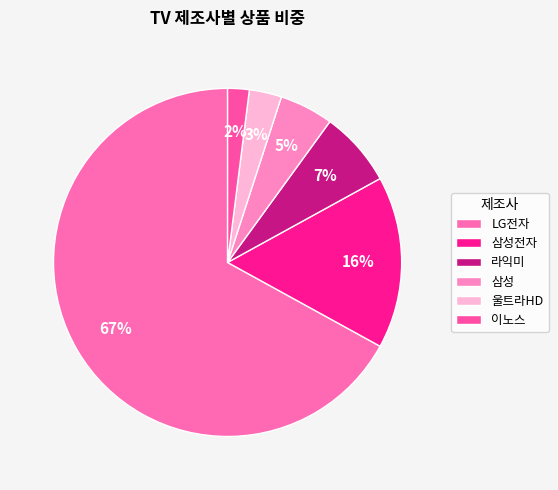

How many slices are in this pie chart?

6